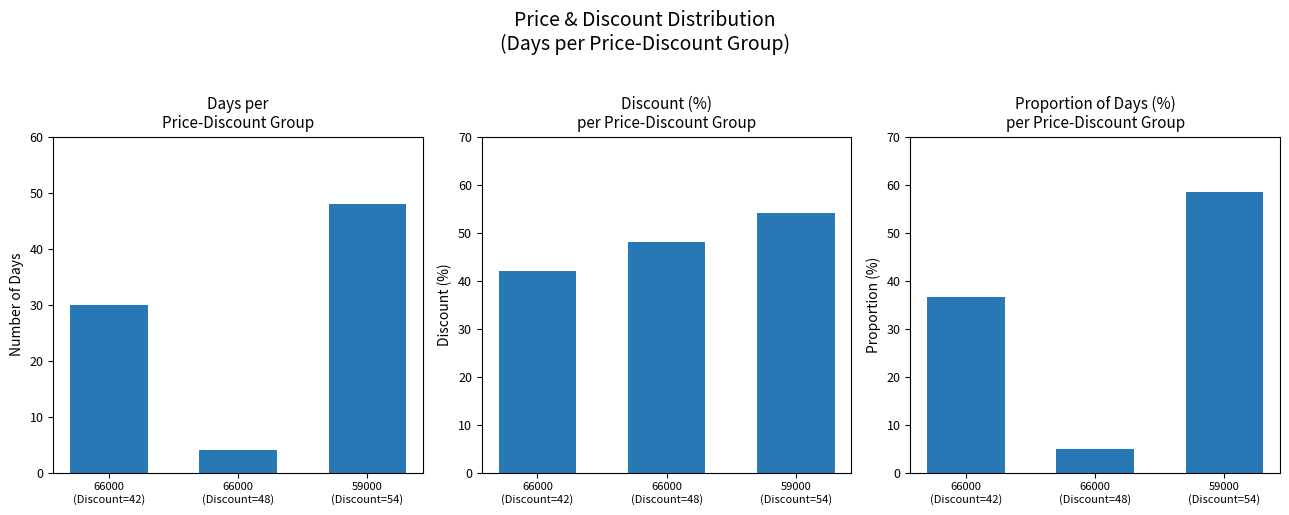

At how many categories does at least one series exceed 55?

1